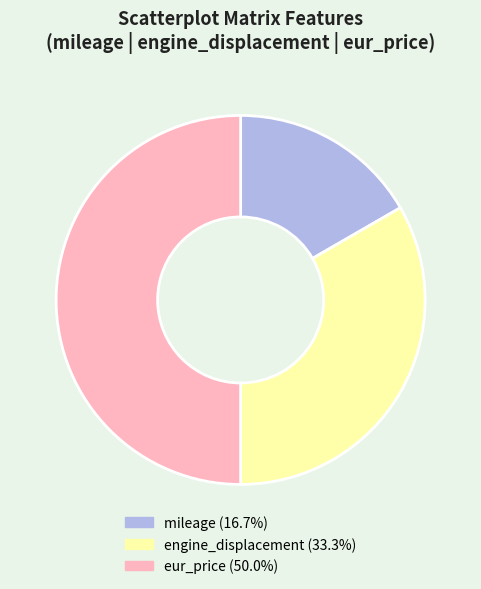

Which has a higher value, eur_price or mileage?

eur_price